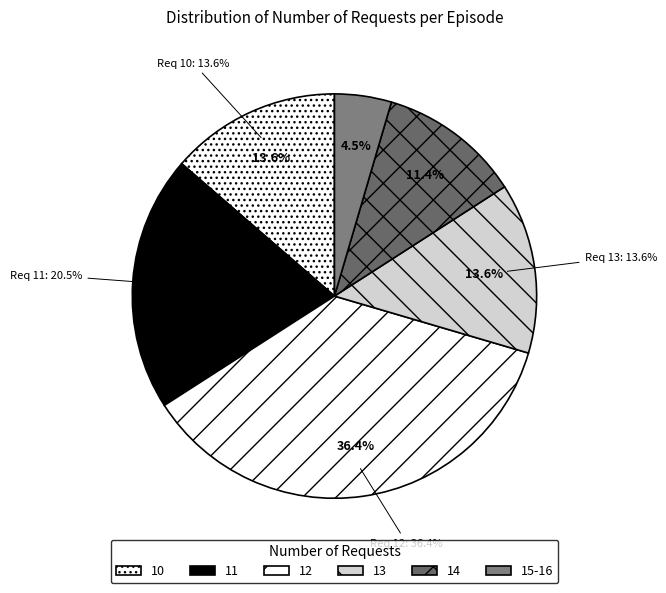

Does 13 account for over 50% of the chart?

No